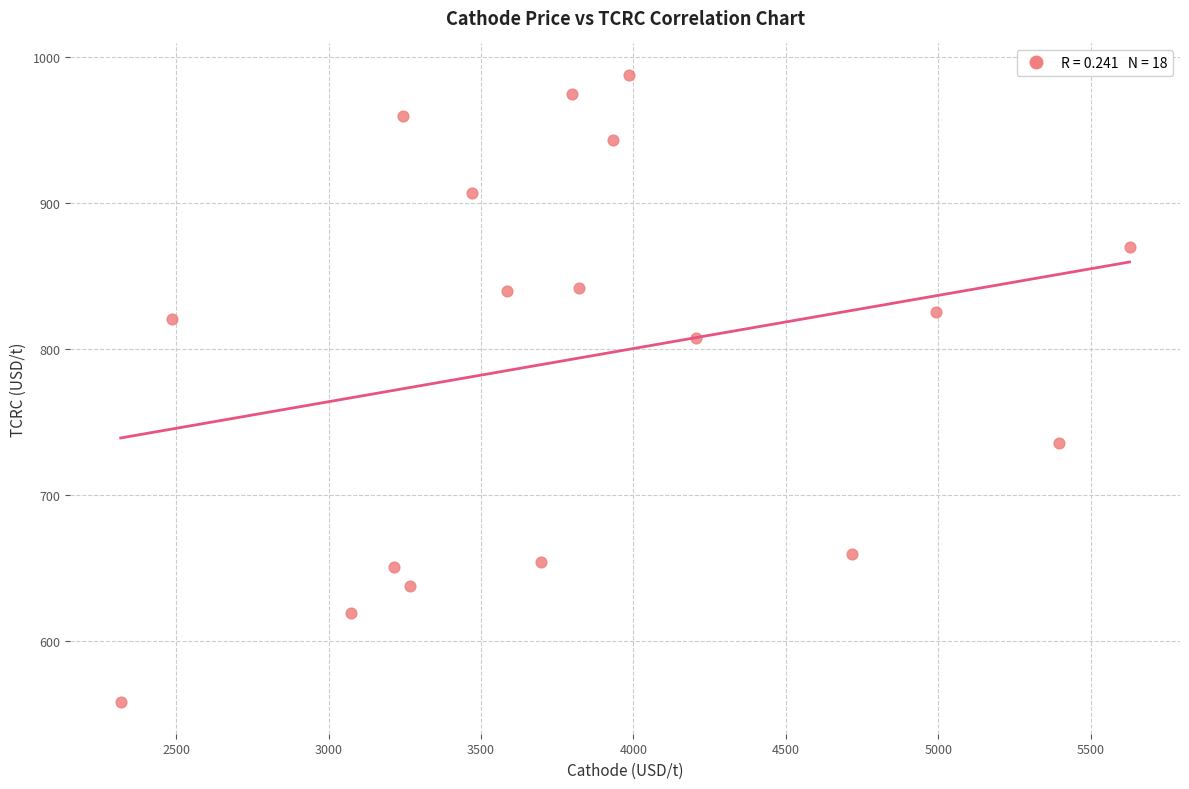

What is the range of X values (max minus min)?

3309.9